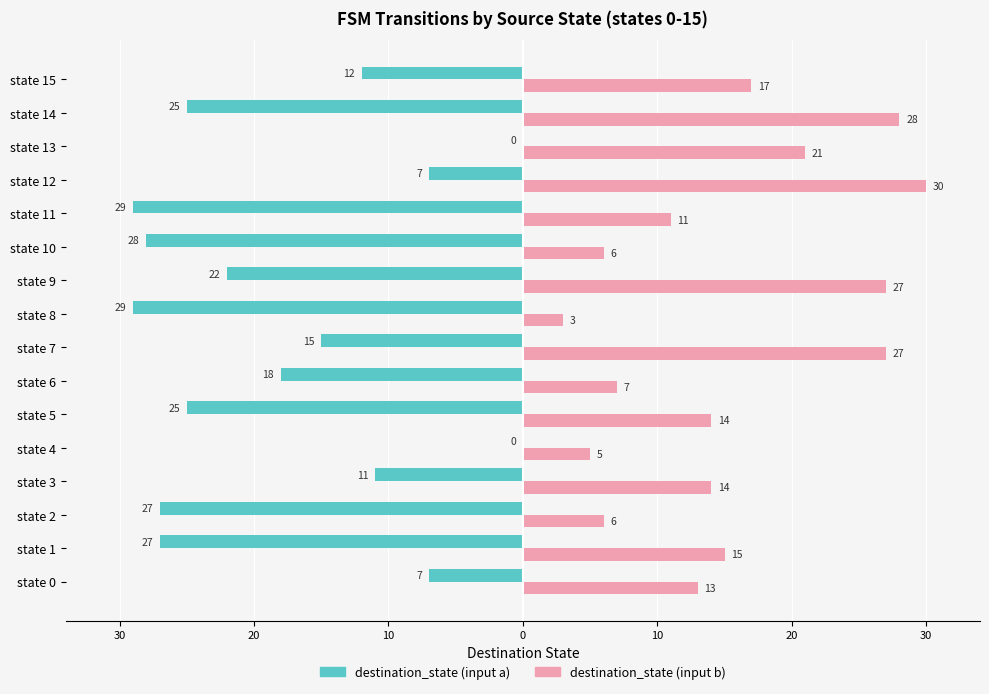

What are all the series names shown in the legend?

destination_state (input a), destination_state (input b)